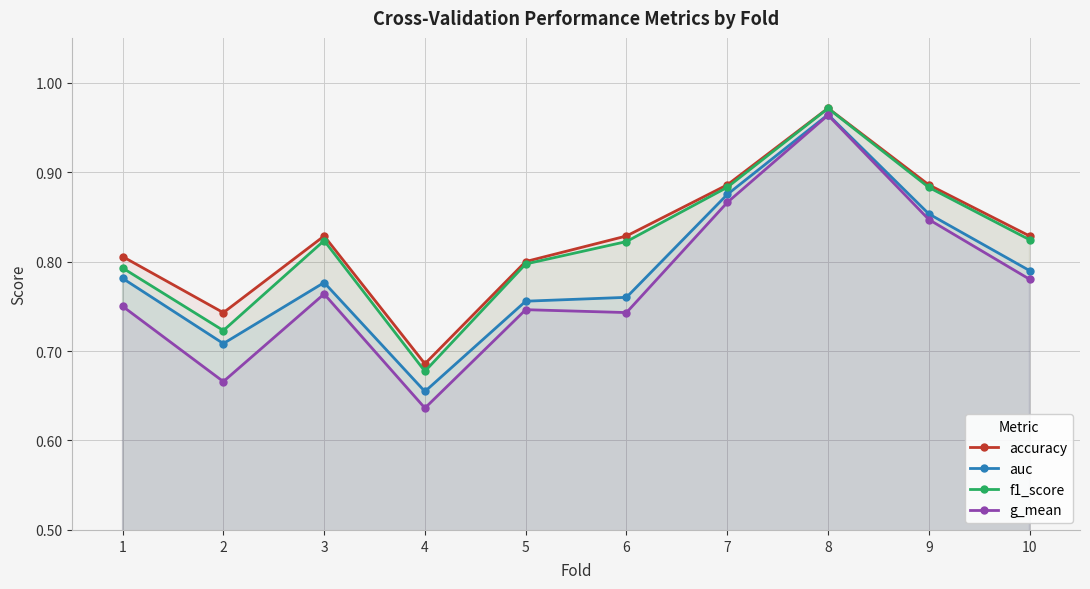

Which series changed the most between 2 and 5?

g_mean